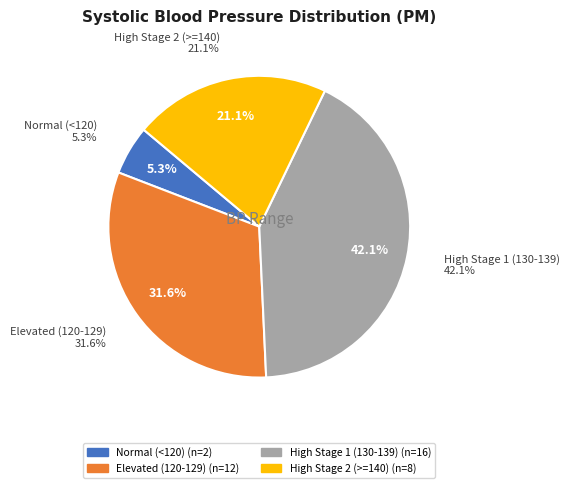

Is there any slice that represents more than half of the pie?

No